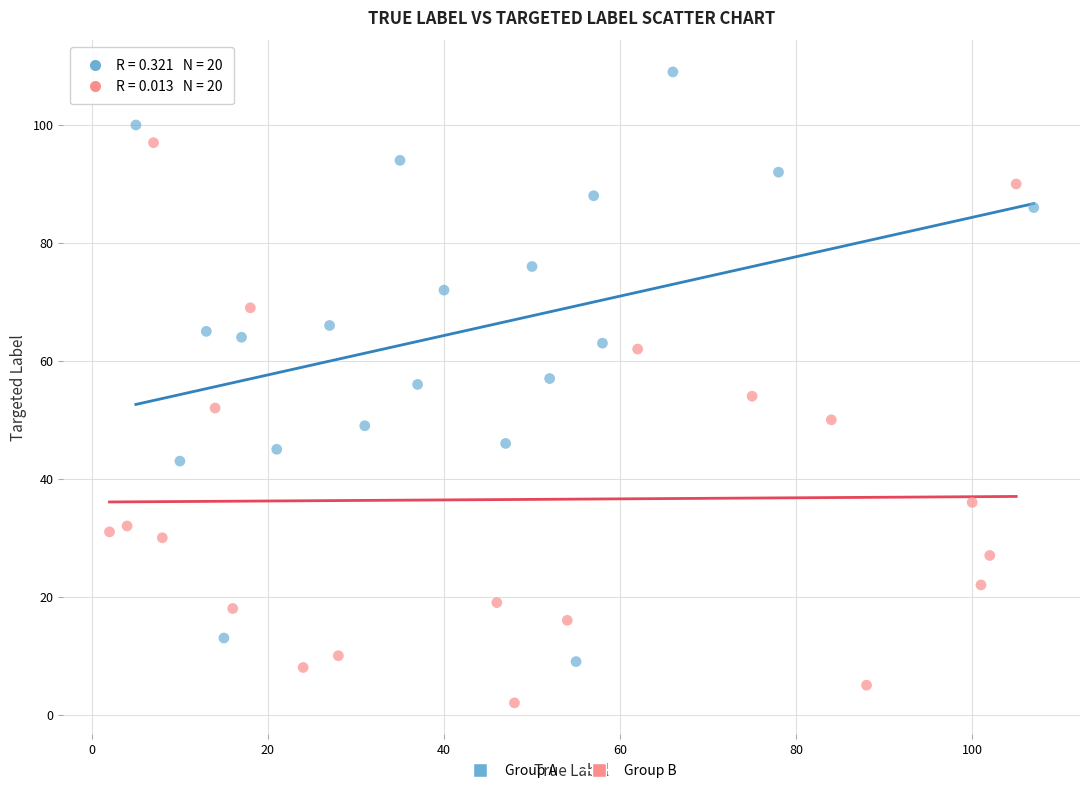

Which series has the widest spread of Y values?

Group A